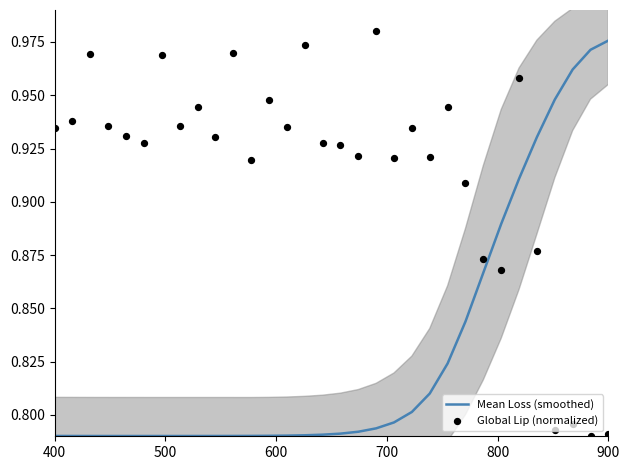

Which series contains the highest Y value?

Global Lip (normalized)